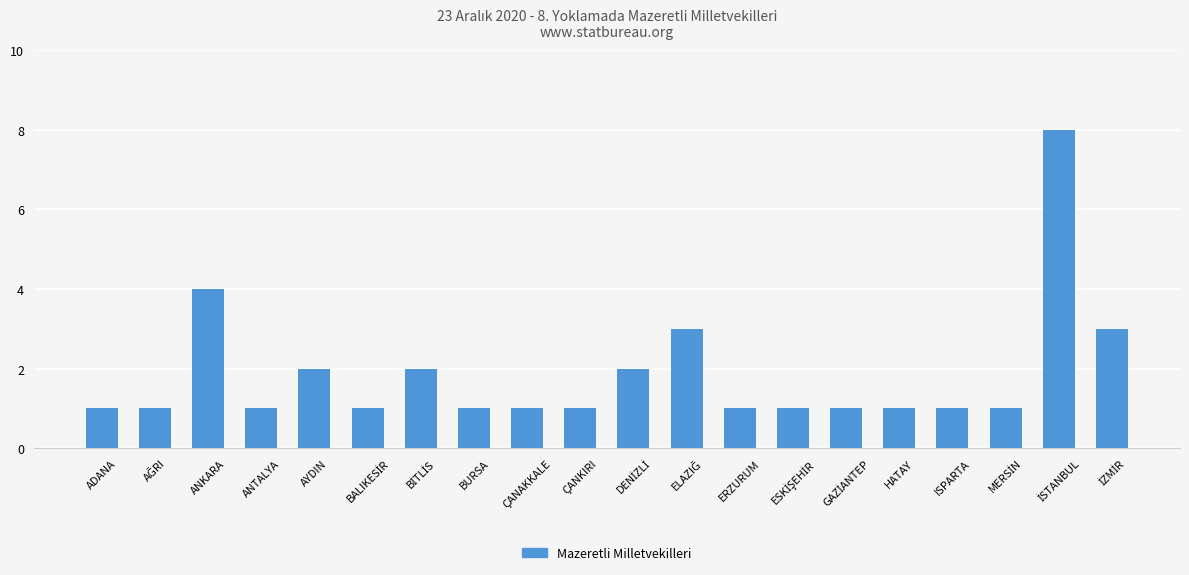

Approximately how many times larger is the value at AYDIN compared to HATAY?

2.0